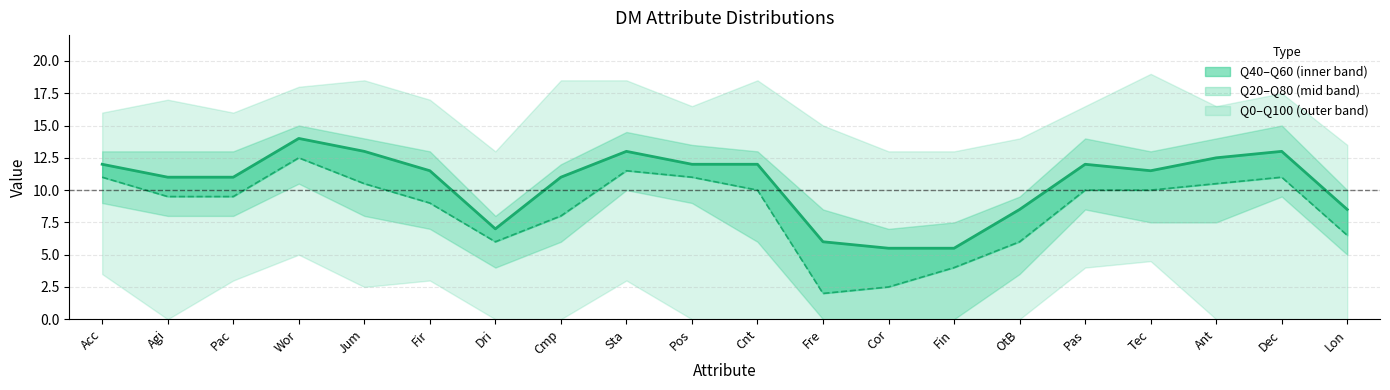

Between Cnt and OtB, which is larger?

Cnt